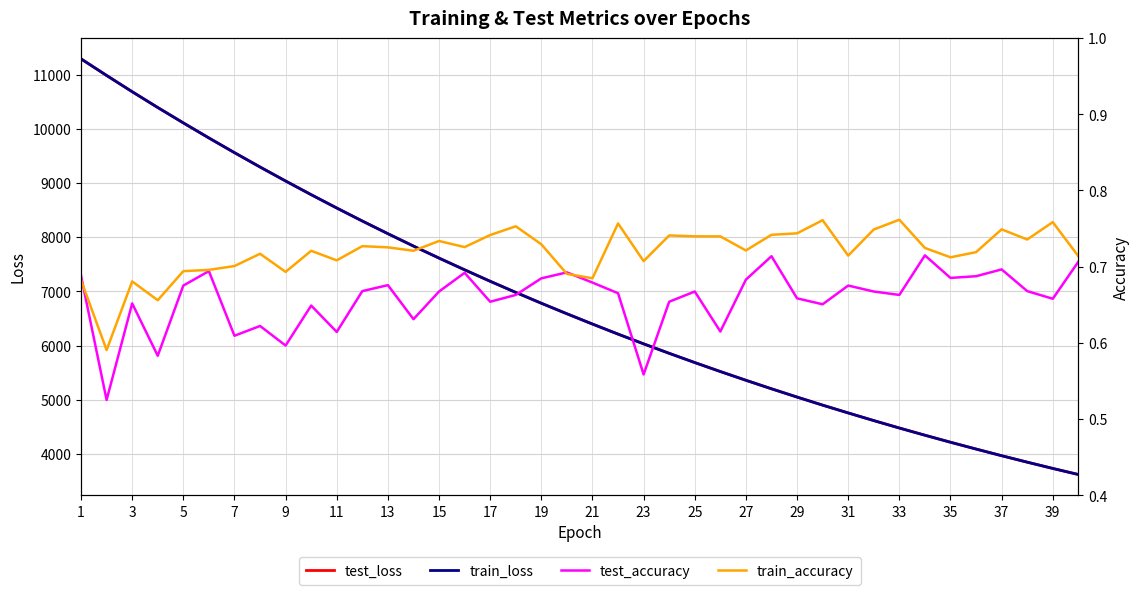

The value of train_loss at 23 is 6030.7. True or false?

True